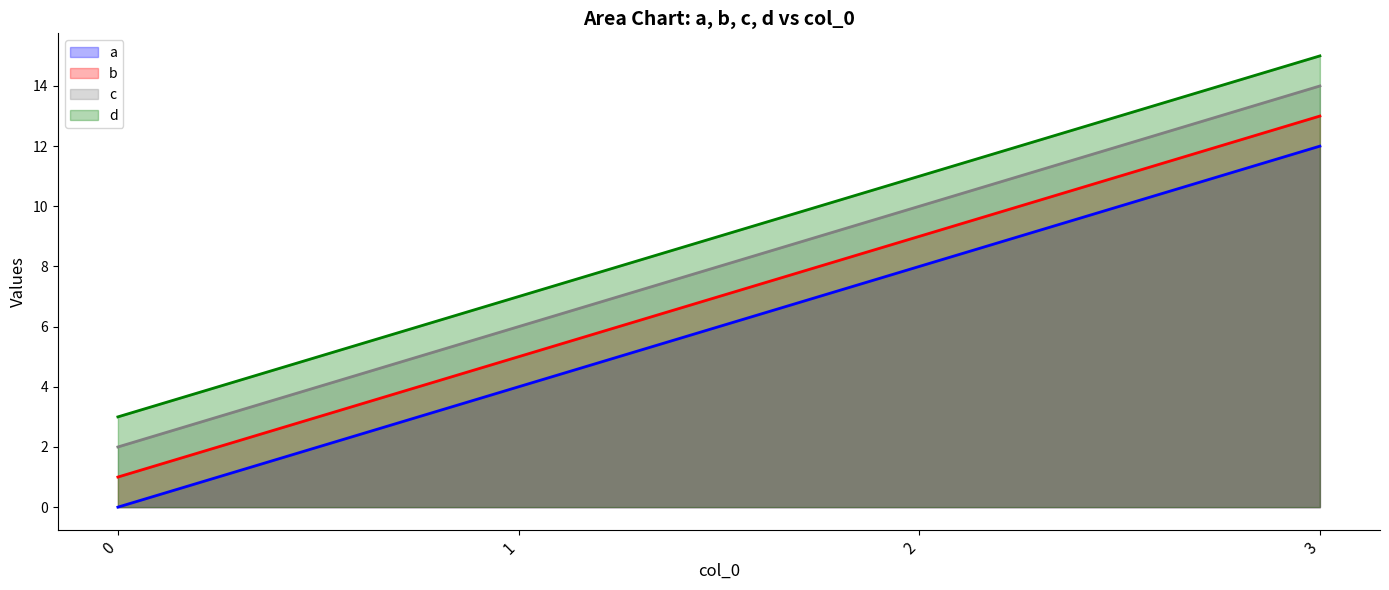

Does the chart have visible grid lines?

No